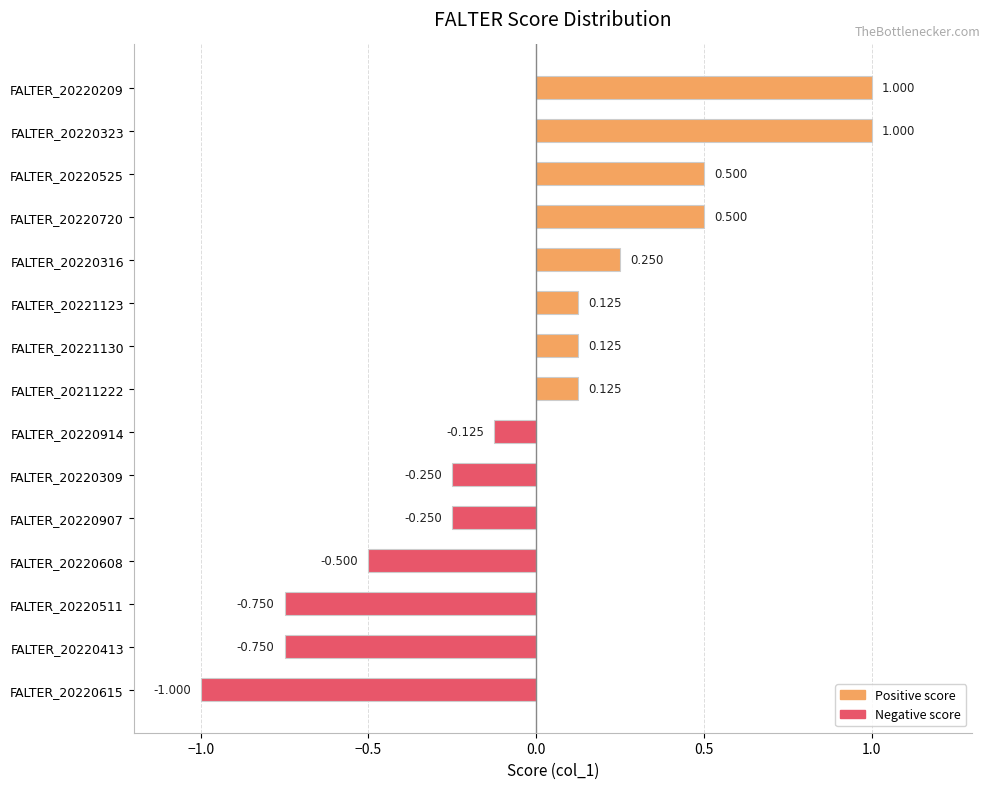

At which category does the chart reach its minimum across all series?

FALTER_20220615